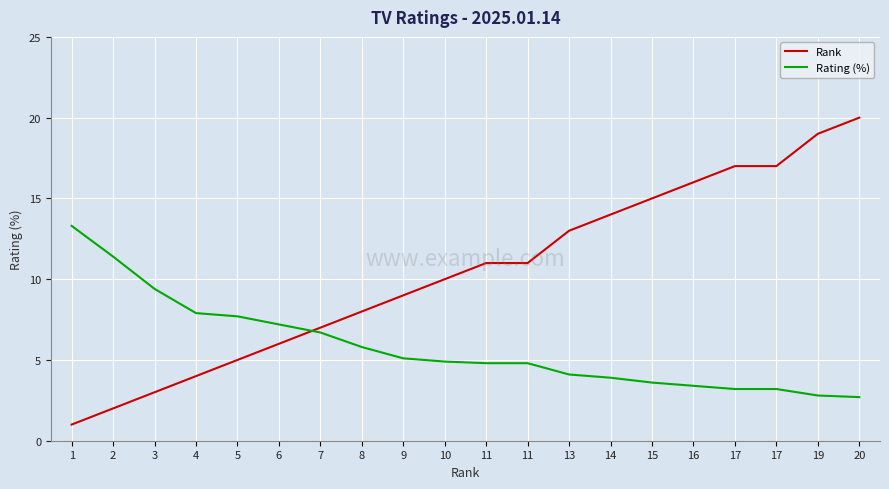

Reading left to right, list all the values displayed in this chart.

Rank: 1=1.0	2=2.0	3=3.0	4=4.0	5=5.0	6=6.0	7=7.0	8=8.0	9=9.0	10=10.0	11=11.0	11=11.0	13=13.0	14=14.0	15=15.0	16=16.0	17=17.0	17=17.0	19=19.0	20=20.0
Rating (%): 1=13.3	2=11.4	3=9.4	4=7.9	5=7.7	6=7.2	7=6.7	8=5.8	9=5.1	10=4.9	11=4.8	11=4.8	13=4.1	14=3.9	15=3.6	16=3.4	17=3.2	17=3.2	19=2.8	20=2.7